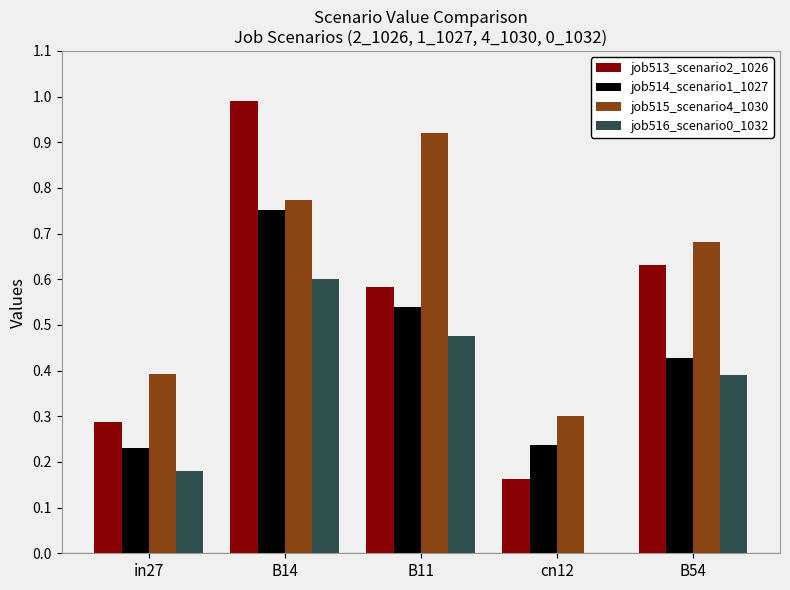

What is the maximum value shown in the chart?

1.0